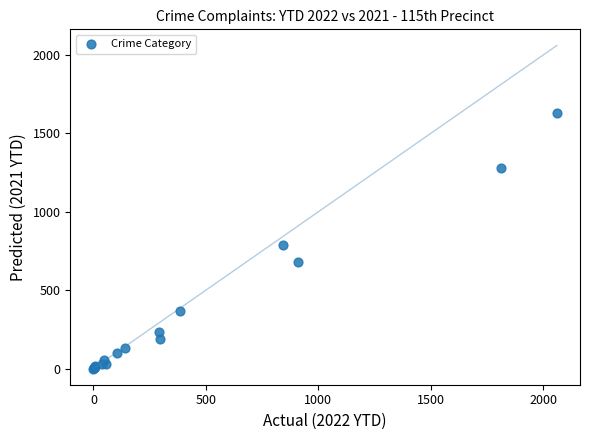

What Y value in the scatter plot is closest to 815?

791